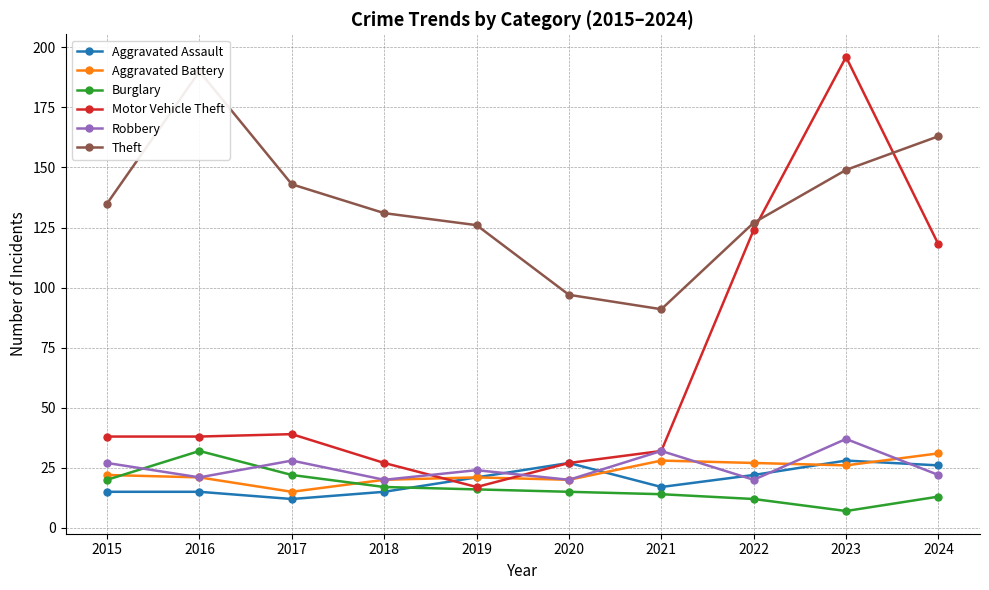

Reading left to right, list all the values displayed in this chart.

Aggravated Assault: 15	15	12	15	21	27	17	22	28	26
Aggravated Battery: 22	21	15	20	21	20	28	27	26	31
Burglary: 20	32	22	17	16	15	14	12	7	13
Motor Vehicle Theft: 38	38	39	27	17	27	32	124	196	118
Robbery: 27	21	28	20	24	20	32	20	37	22
Theft: 135	190	143	131	126	97	91	127	149	163